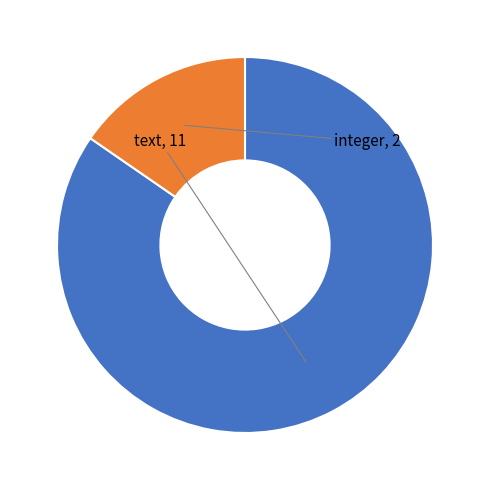

Is the sum of integer and text greater than half?

Yes